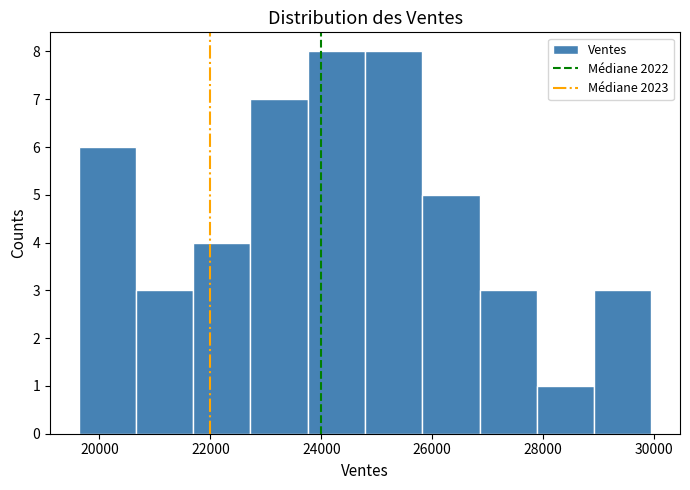

What is the height of the bar covering 24800 to 25800 on the x-axis? Neither the bar edges nor the heights are printed on the chart, so give them approximately, as read against the axes.

8